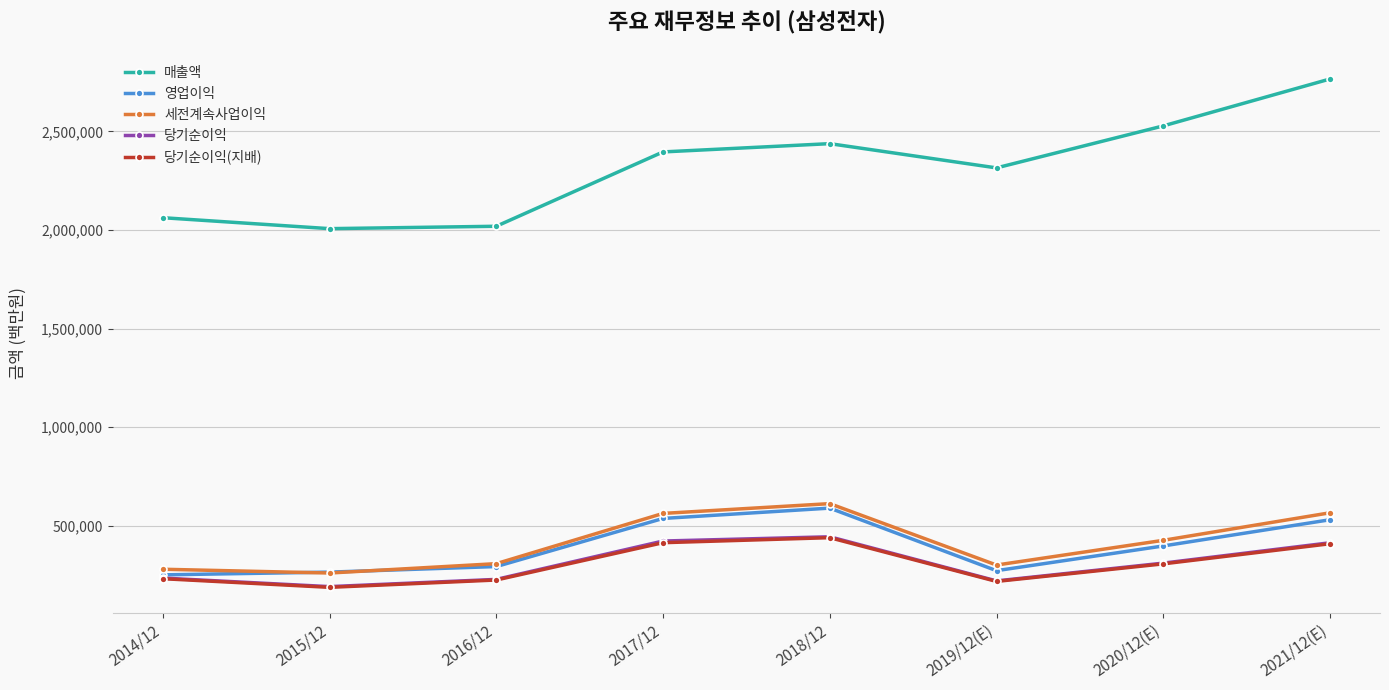

Which series has the largest range (max minus min)?

매출액